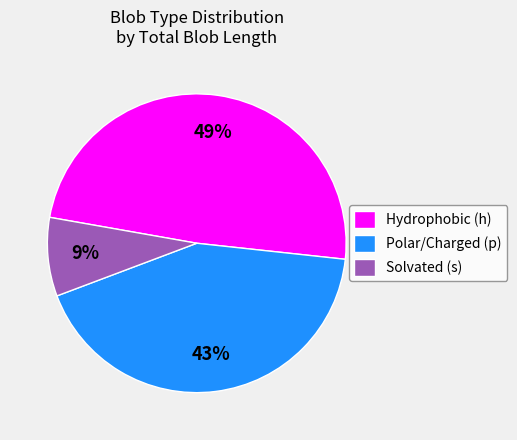

To the nearest percent, what percentage of the pie is Solvated (s)?

9%